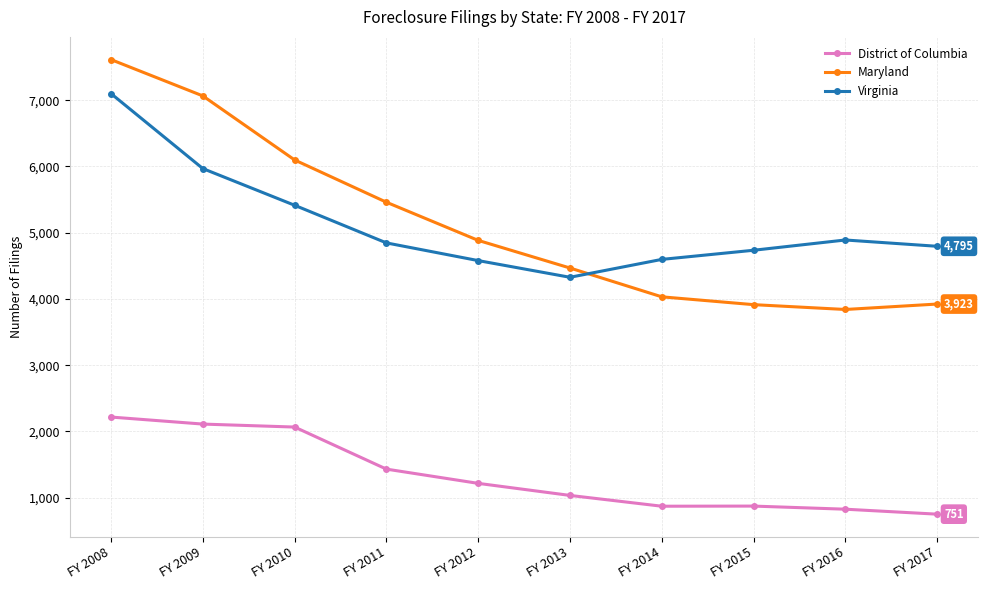

True or false: Maryland and District of Columbia intersect in this chart.

False